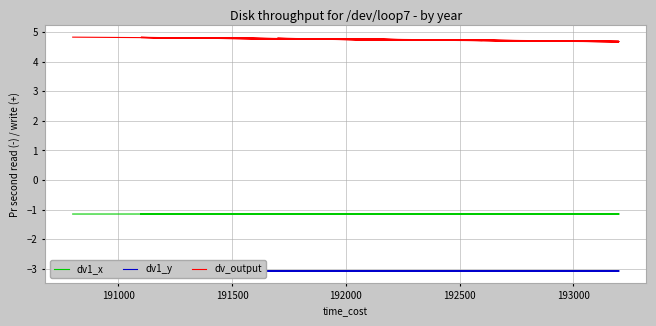

What is the value of the dv1_y point at the 40th from the left?

-3.1